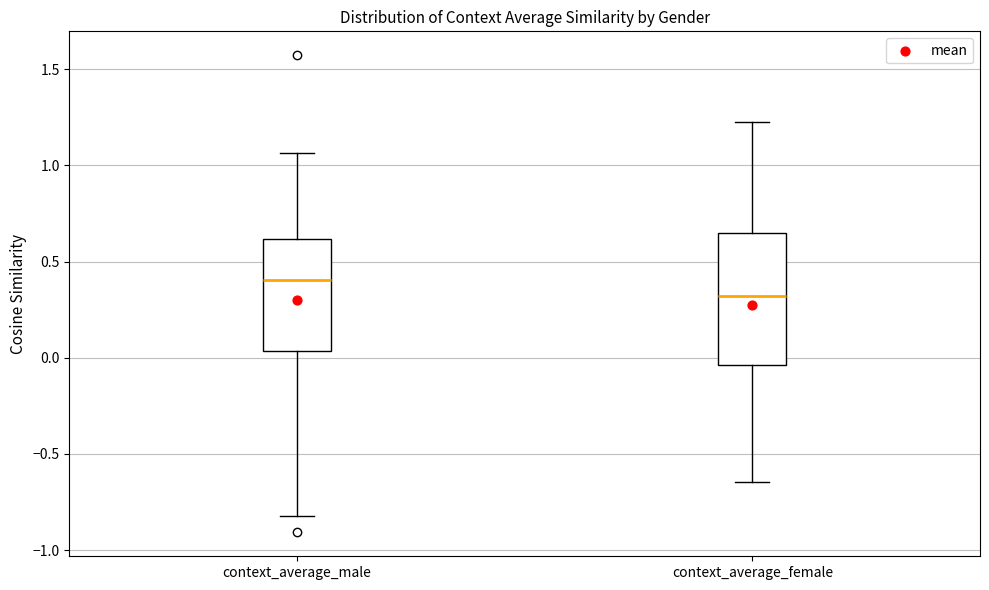

Reading left to right, read every box against the y-axis: the position of its median line, the range the box covers, and the ends of its whiskers. The values are not printed on the chart, so give them approximately, as read against the axis.

context_average_male: median 0.40, box 0.05 to 0.60, whiskers -0.80 to 1.05
context_average_female: median 0.30, box -0.05 to 0.65, whiskers -0.65 to 1.20